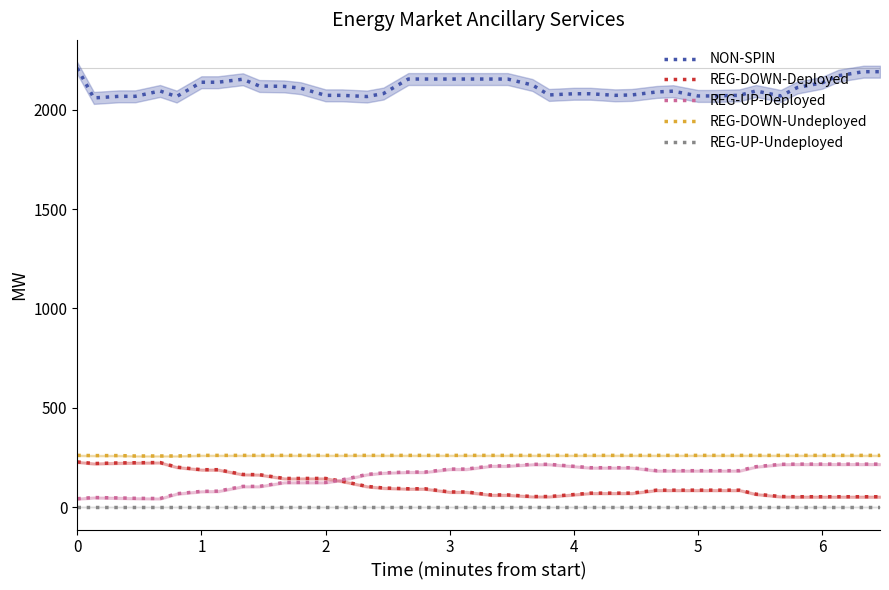

What is the lowest value of the REG-DOWN-Undeployed series?

258